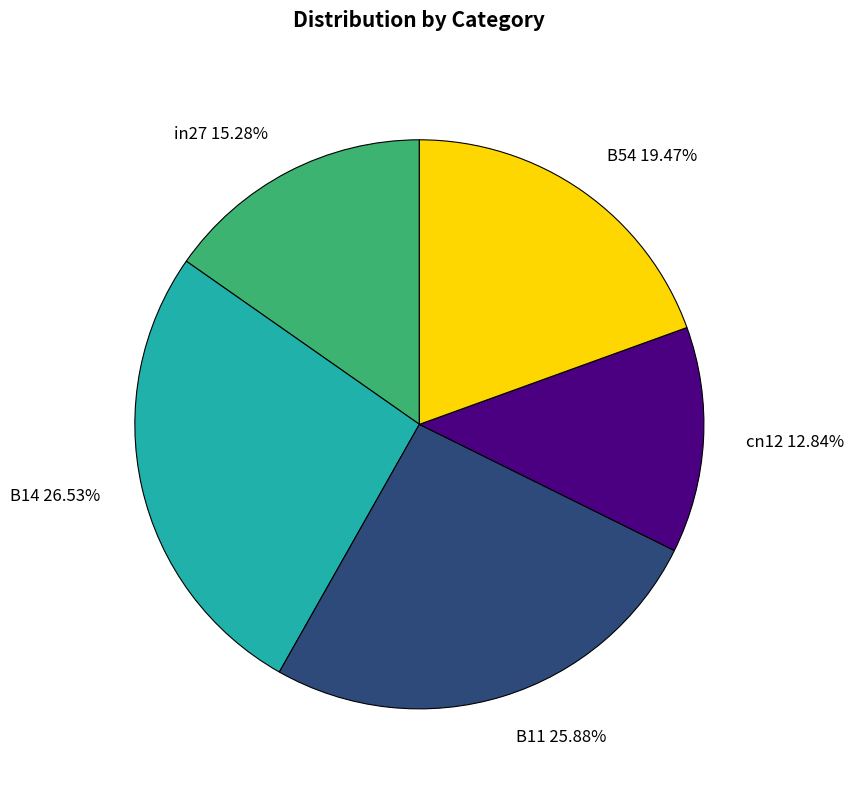

Does in27 represent more than half of the total?

No